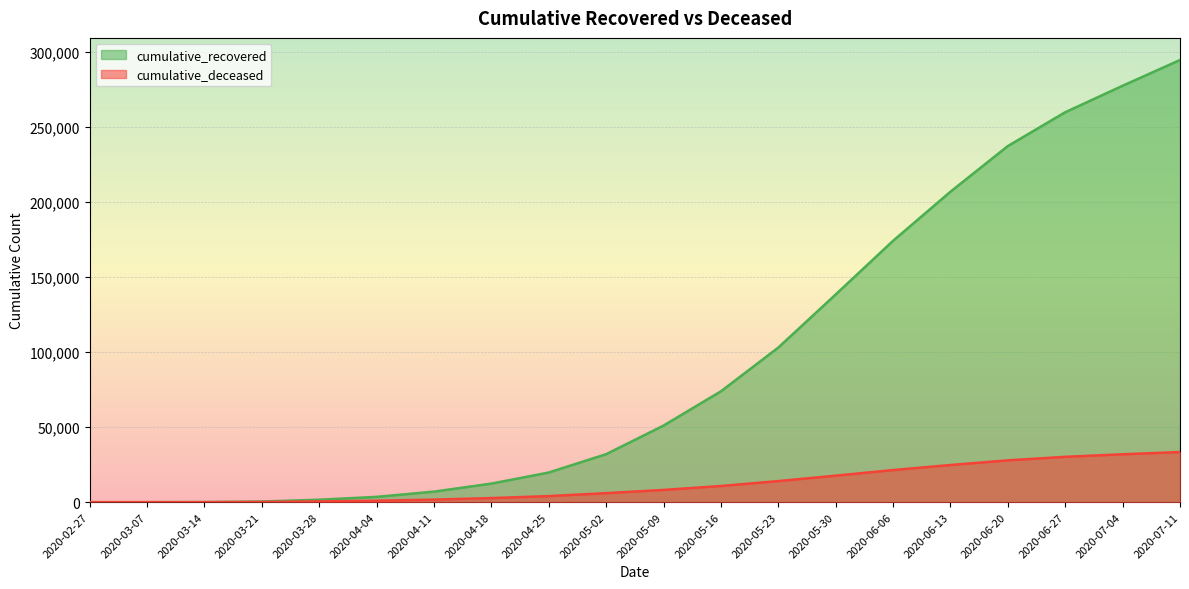

Which series has the widest spread of values?

cumulative_recovered